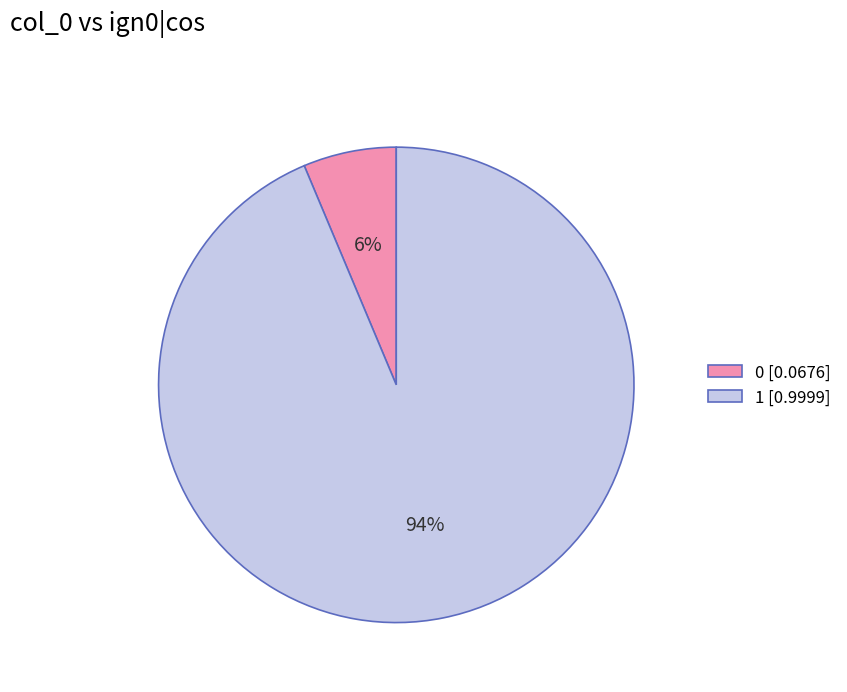

Which slice is the largest?

1